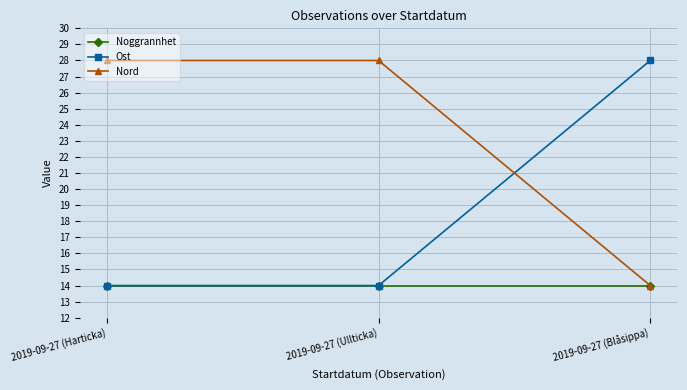

What position from the left is 2019-09-27 (Ullticka)?

2